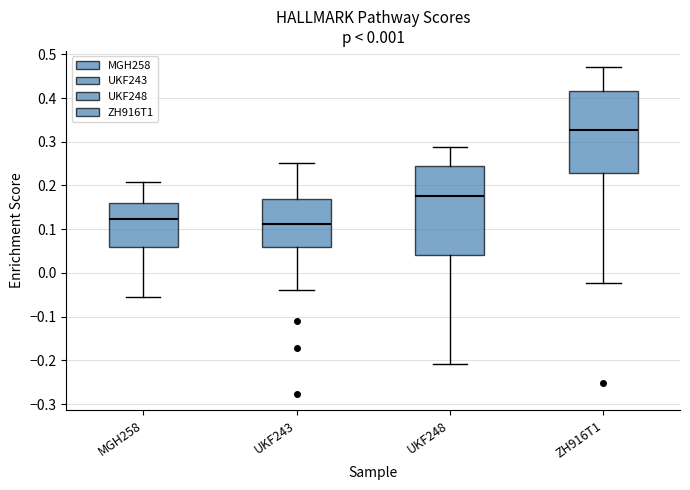

Which box's median line is the lowest?

UKF243